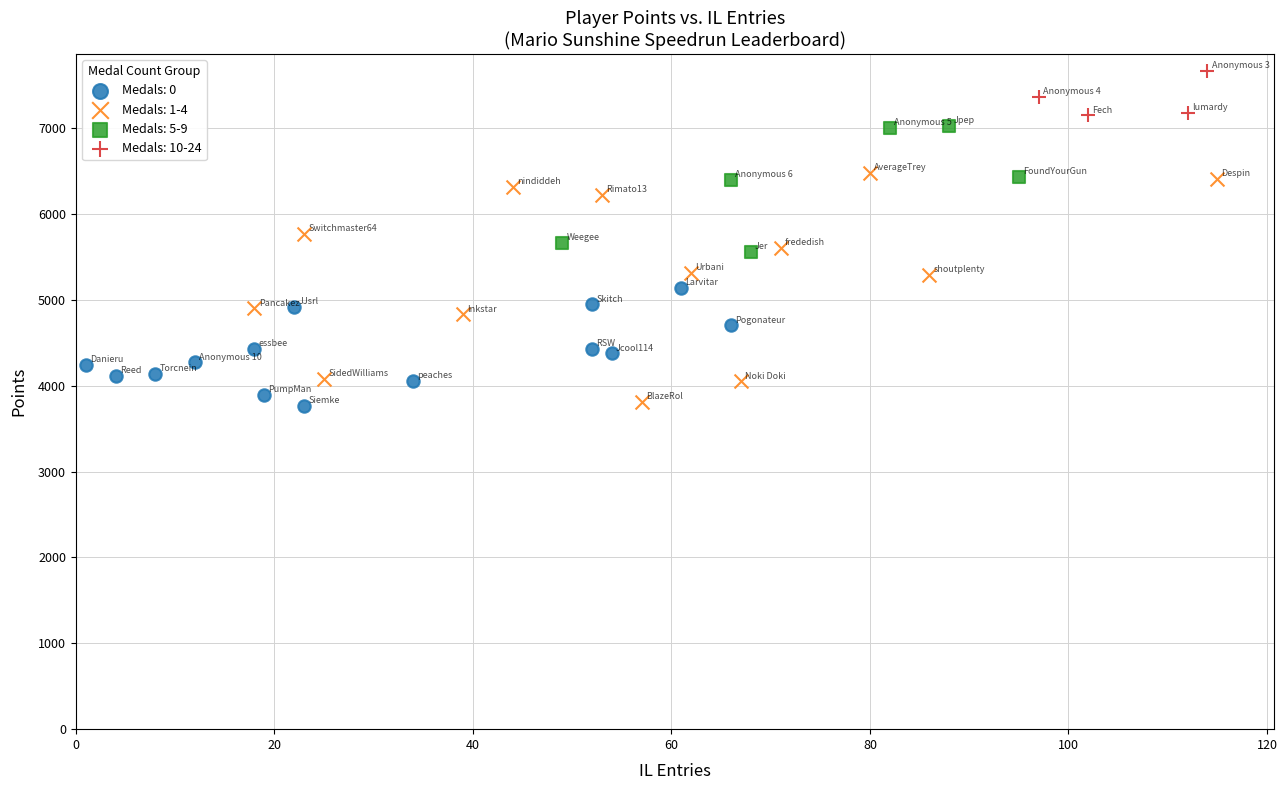

Which series contains the highest Y value?

Medals: 10-24